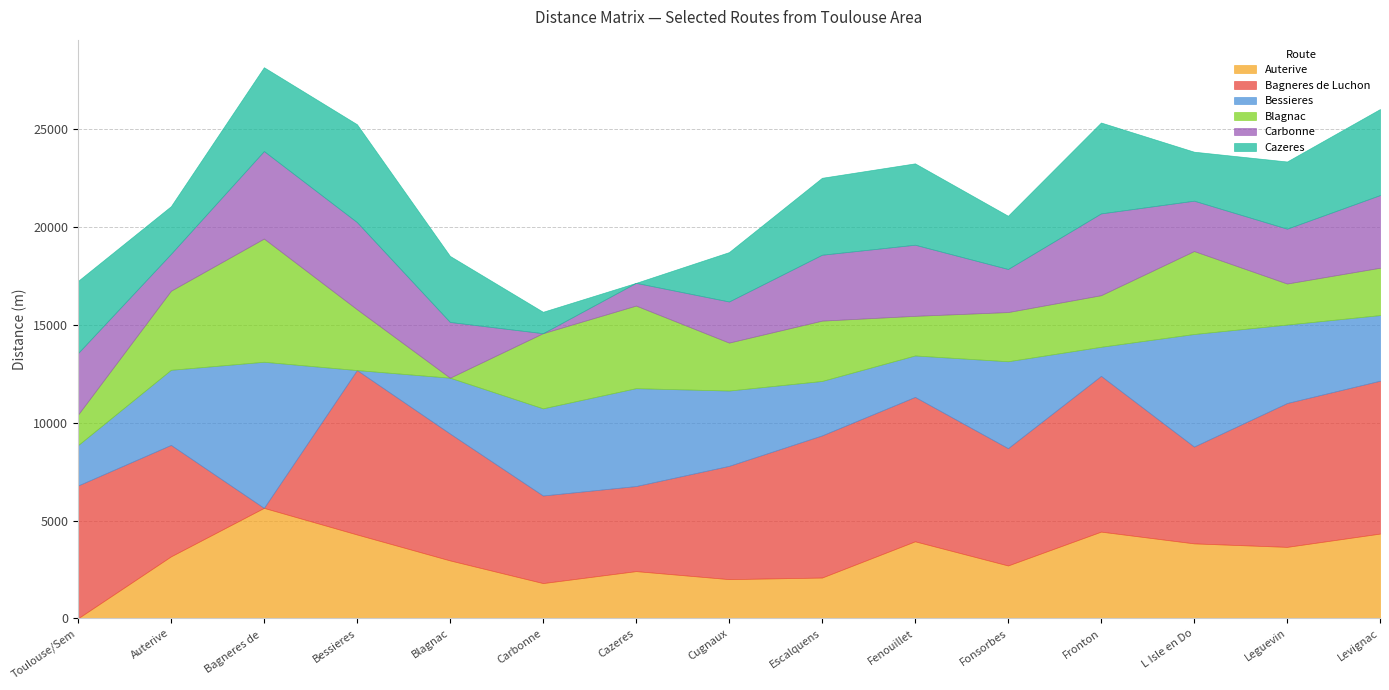

In Bessieres, how many points are higher than both neighbors (excluding endpoints)?

4